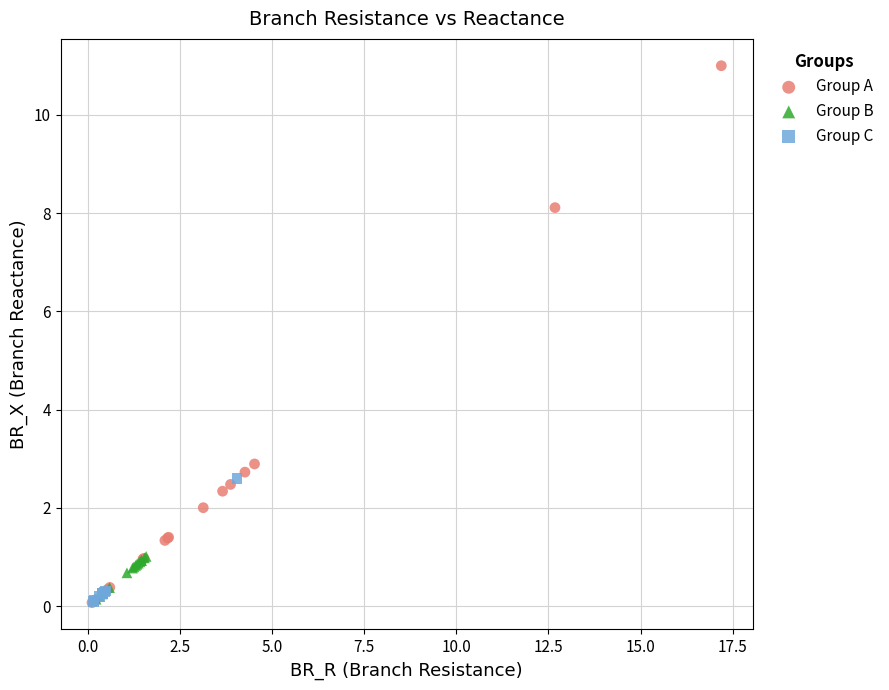

What are all the series names shown in the legend?

Group A, Group B, Group C